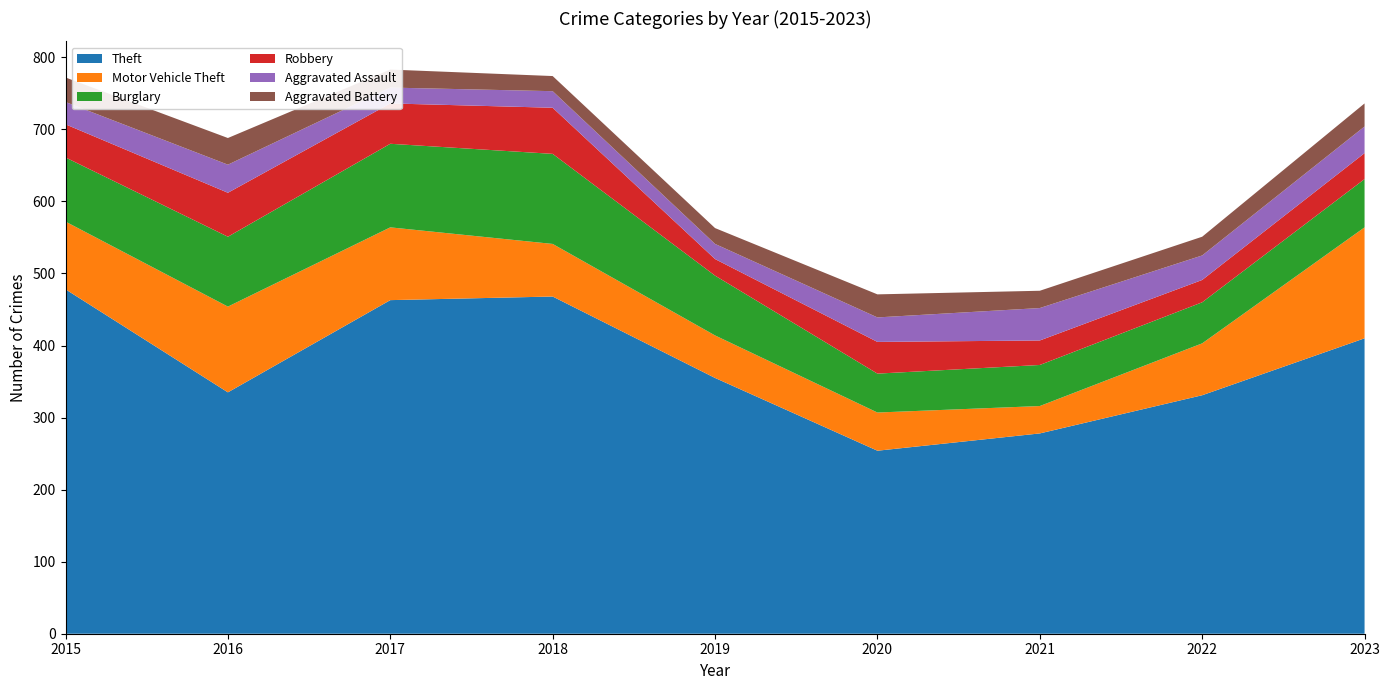

Reading left to right, extract all data points from this chart.

Theft: 2015=478	2016=335	2017=463	2018=468	2019=355	2020=254	2021=278	2022=331	2023=410
Motor Vehicle Theft: 2015=94	2016=119	2017=101	2018=73	2019=59	2020=53	2021=38	2022=72	2023=154
Burglary: 2015=89	2016=97	2017=116	2018=125	2019=83	2020=54	2021=57	2022=57	2023=67
Robbery: 2015=46	2016=61	2017=56	2018=64	2019=23	2020=44	2021=34	2022=31	2023=36
Aggravated Assault: 2015=31	2016=39	2017=22	2018=23	2019=21	2020=34	2021=45	2022=34	2023=37
Aggravated Battery: 2015=34	2016=37	2017=25	2018=21	2019=22	2020=32	2021=24	2022=26	2023=32